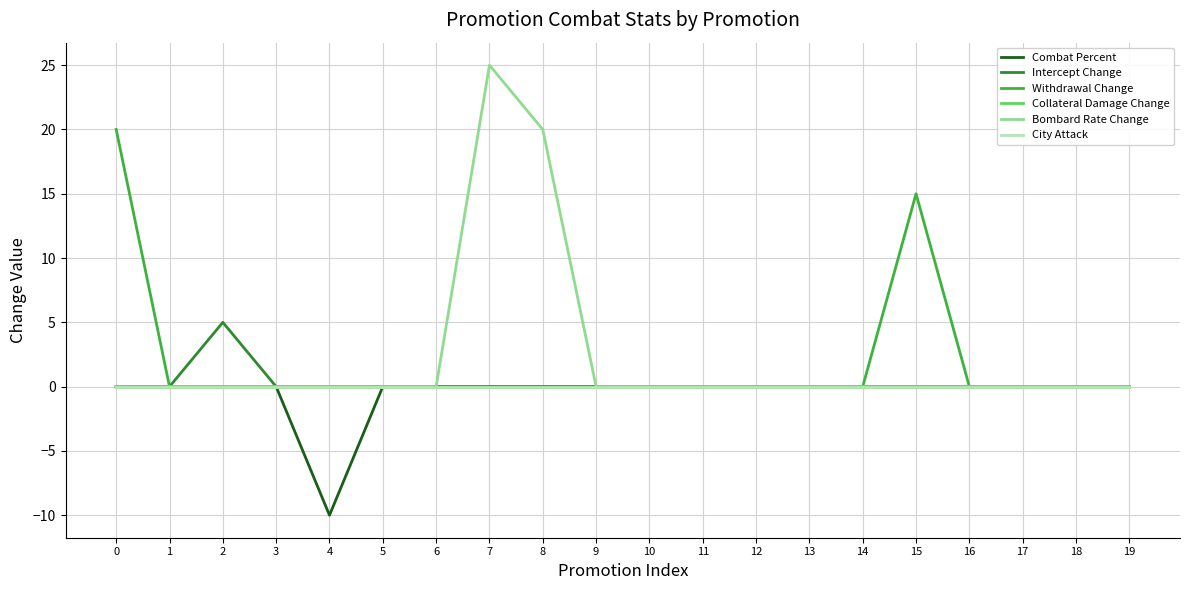

At which category does Withdrawal Change reach its first local peak?

15